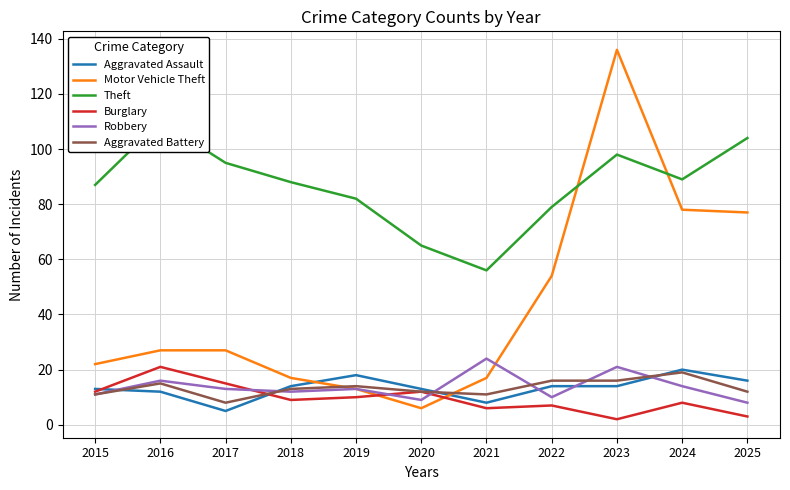

At how many categories does at least one series exceed 123?

1